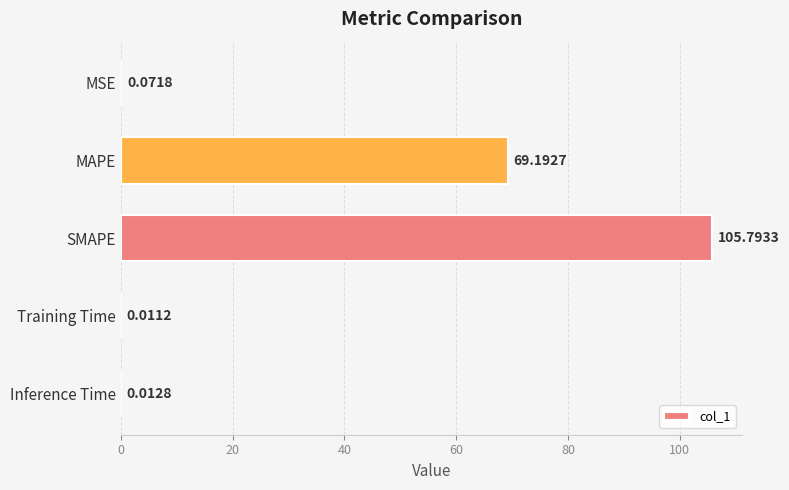

How many data points does each series have?

5